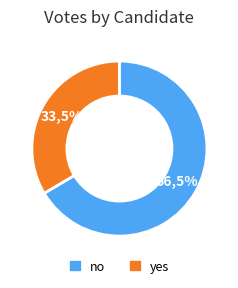

To the nearest percent, what percentage of the pie is yes?

34%